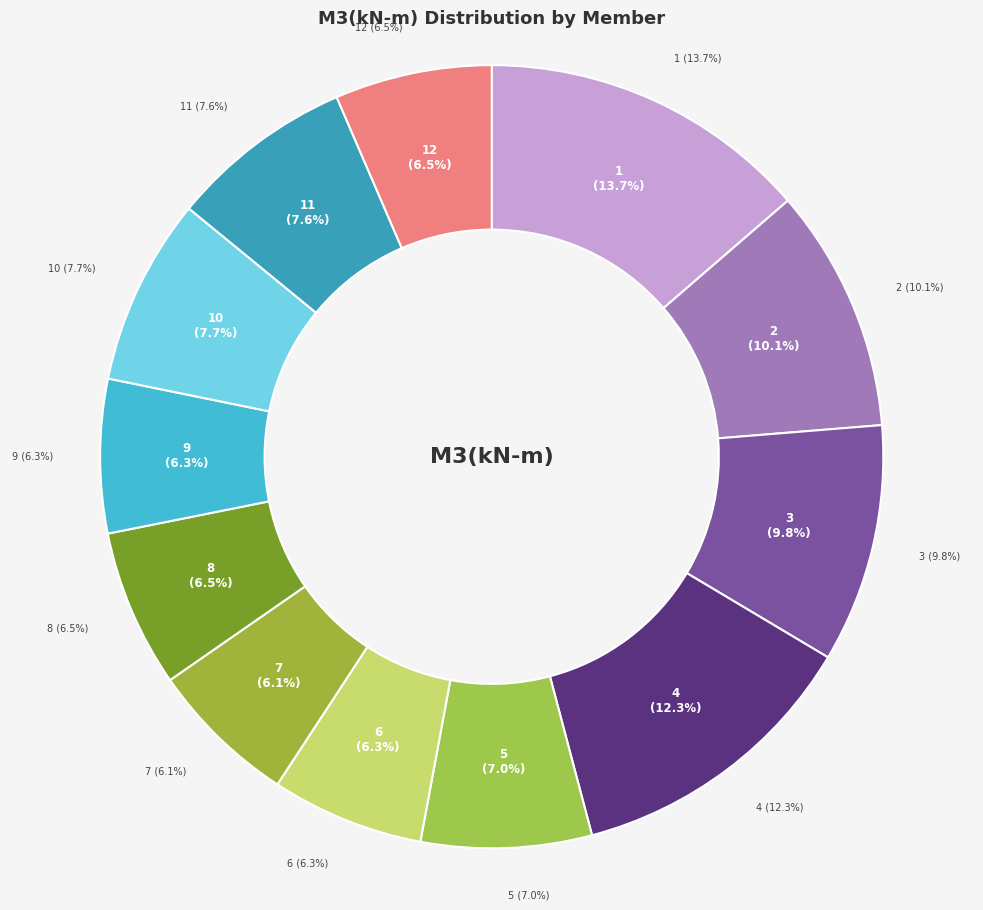

Count the number of slices in the pie.

12